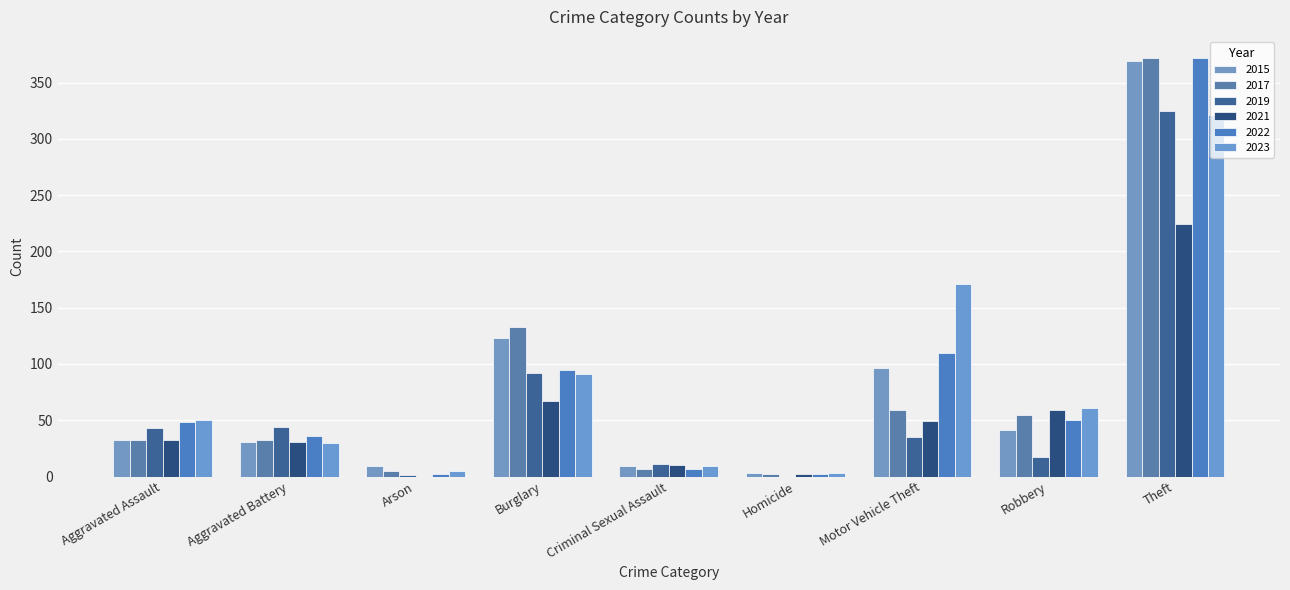

Between Burglary and Motor Vehicle Theft, which series saw the biggest shift?

2023